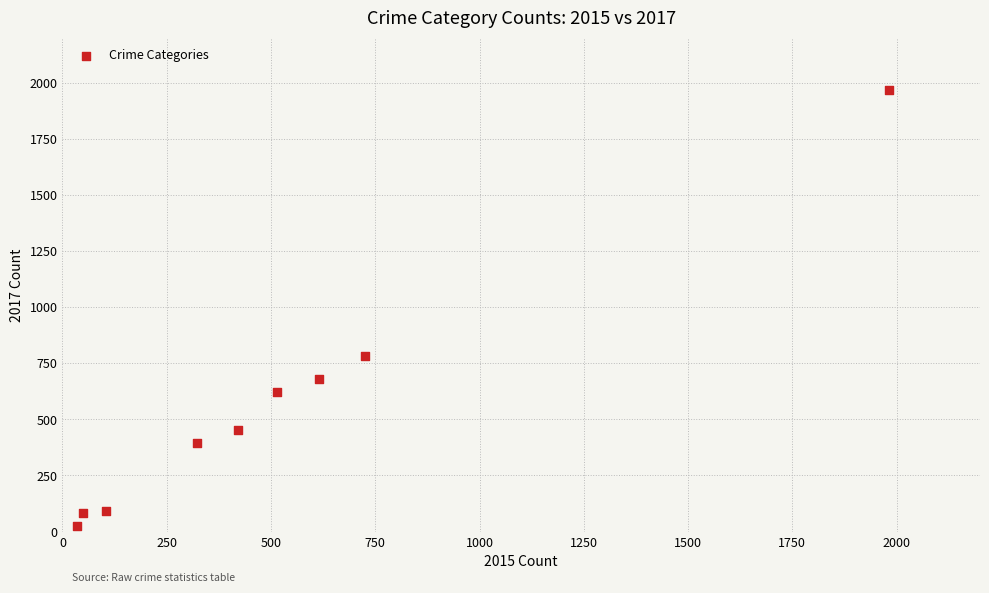

What is the range of Y values (max minus min)?

1945